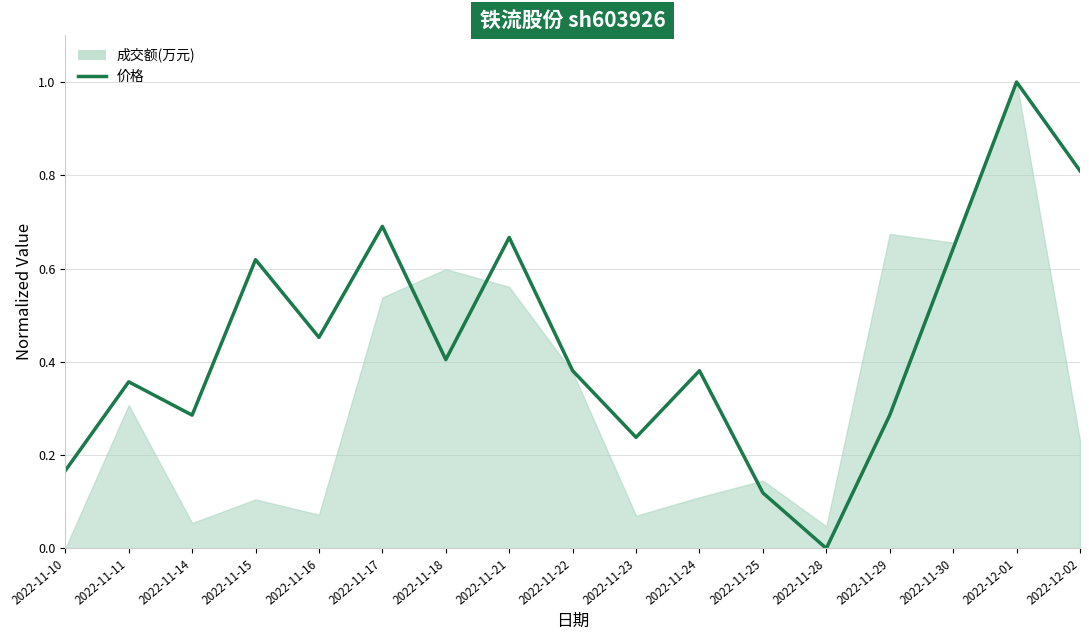

At which label is the value closest to 0?

2022-11-28